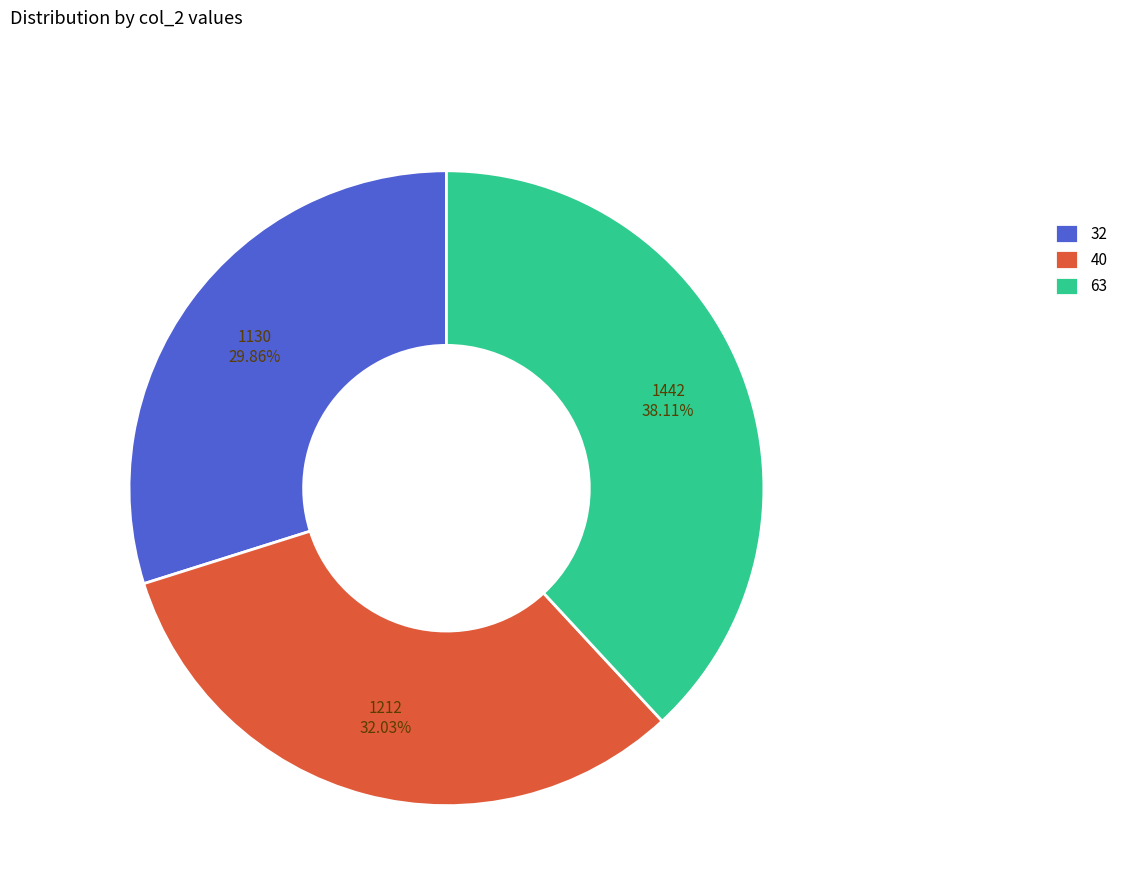

Which has a higher value, 40 or 63?

63